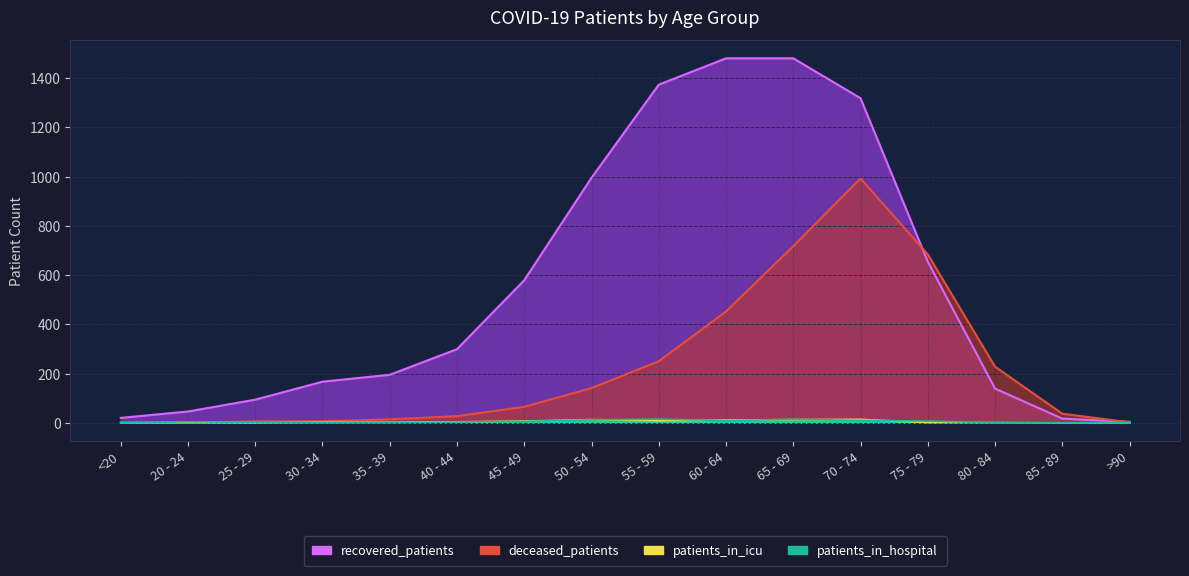

What is the difference between the patients_in_hospital values at 35 - 39 and 30 - 34?

1